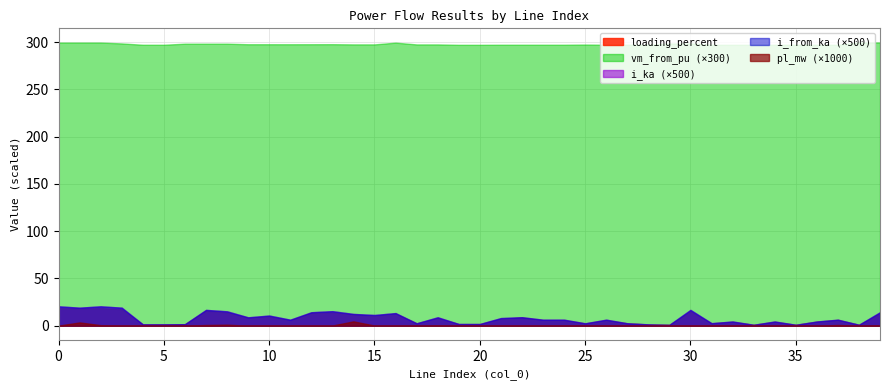

True or false: pl_mw and vm_from_pu intersect in this chart.

False